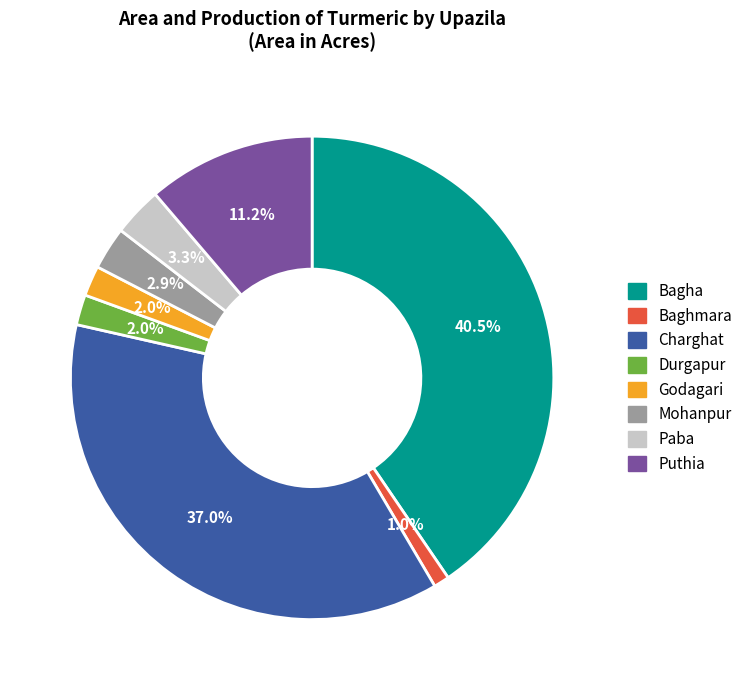

Is there any slice that represents more than half of the pie?

No